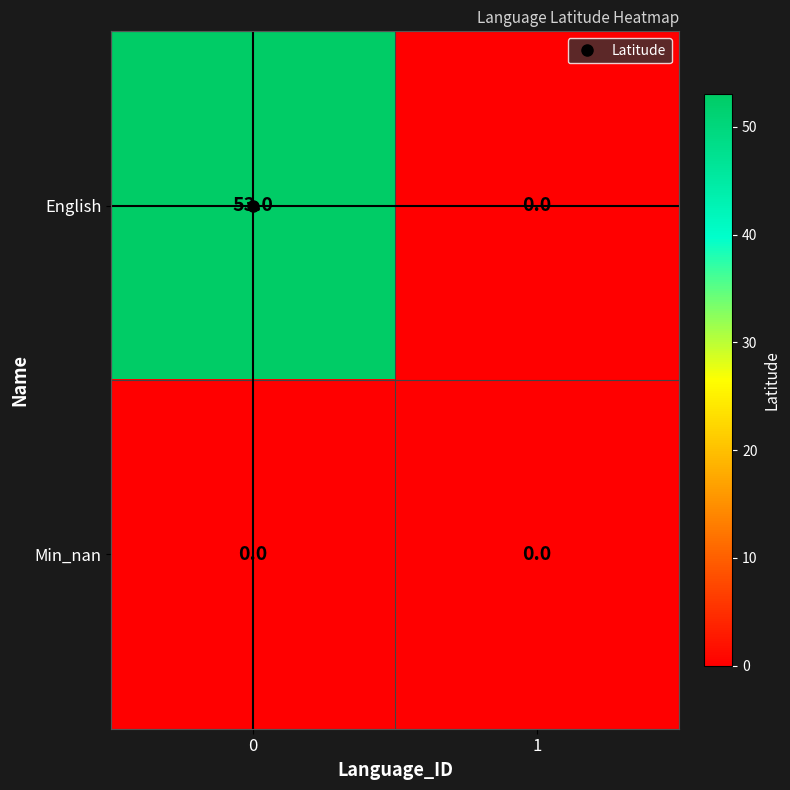

True or false: Min_nan has a value of 0 at 0.

True